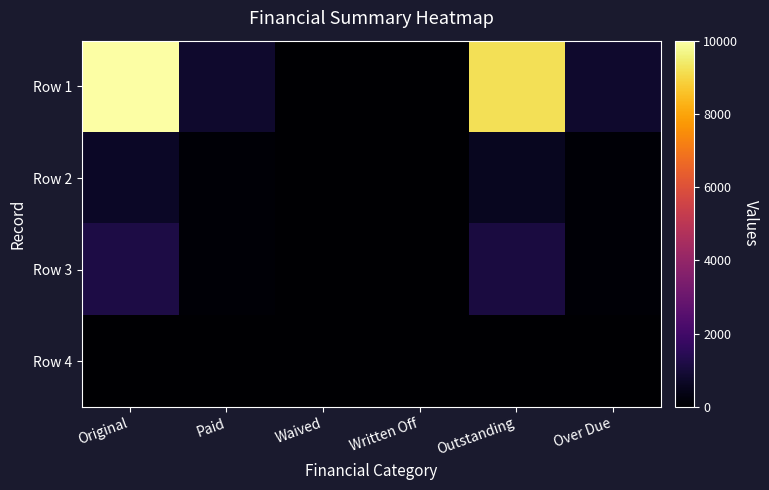

What is the difference between the highest and lowest values at Over Due?

802.1